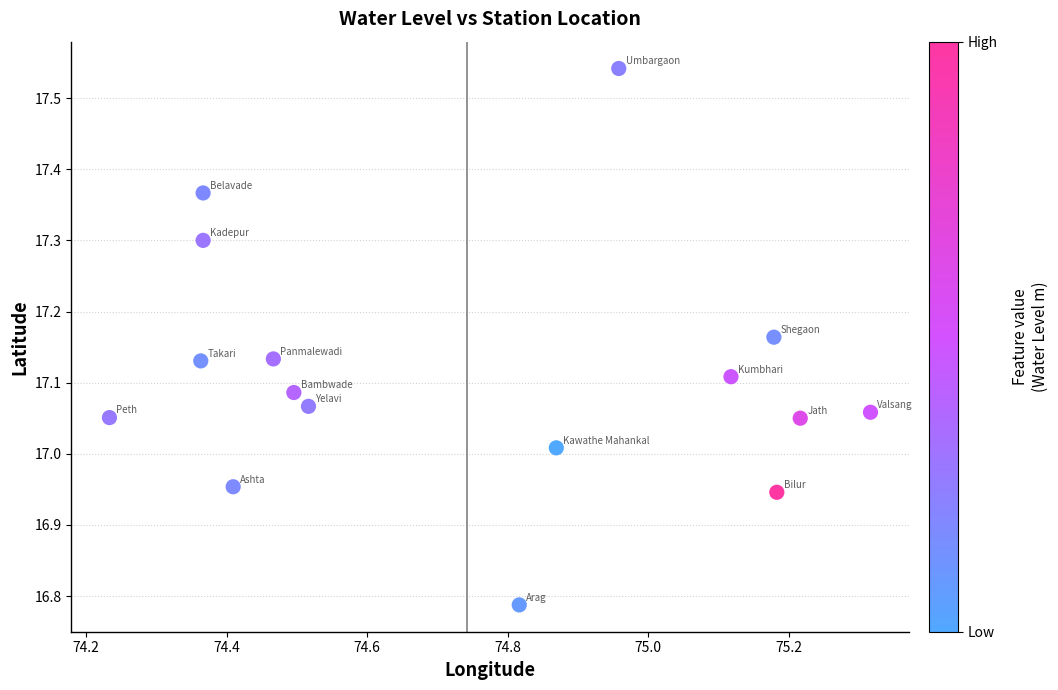

What is the range of X values (max minus min)?

1.1